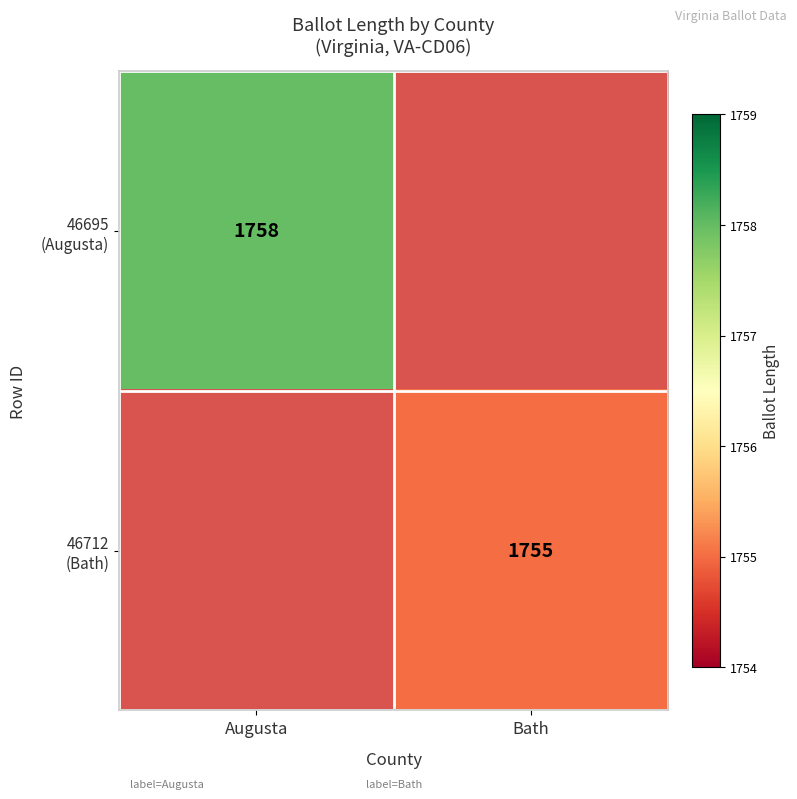

How many positive values does the 46712 (Bath) series have?

1